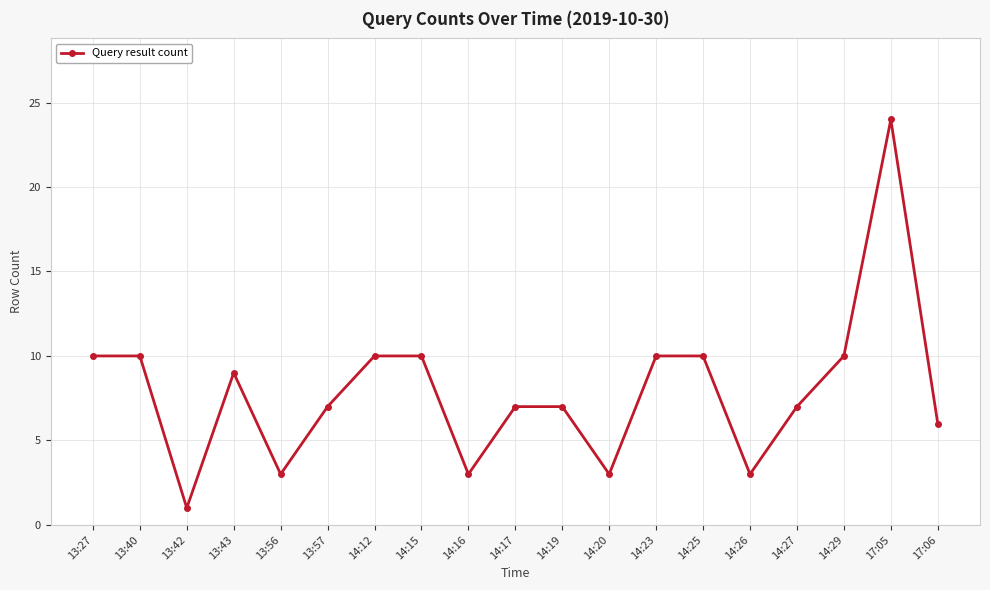

What is the average value?

8